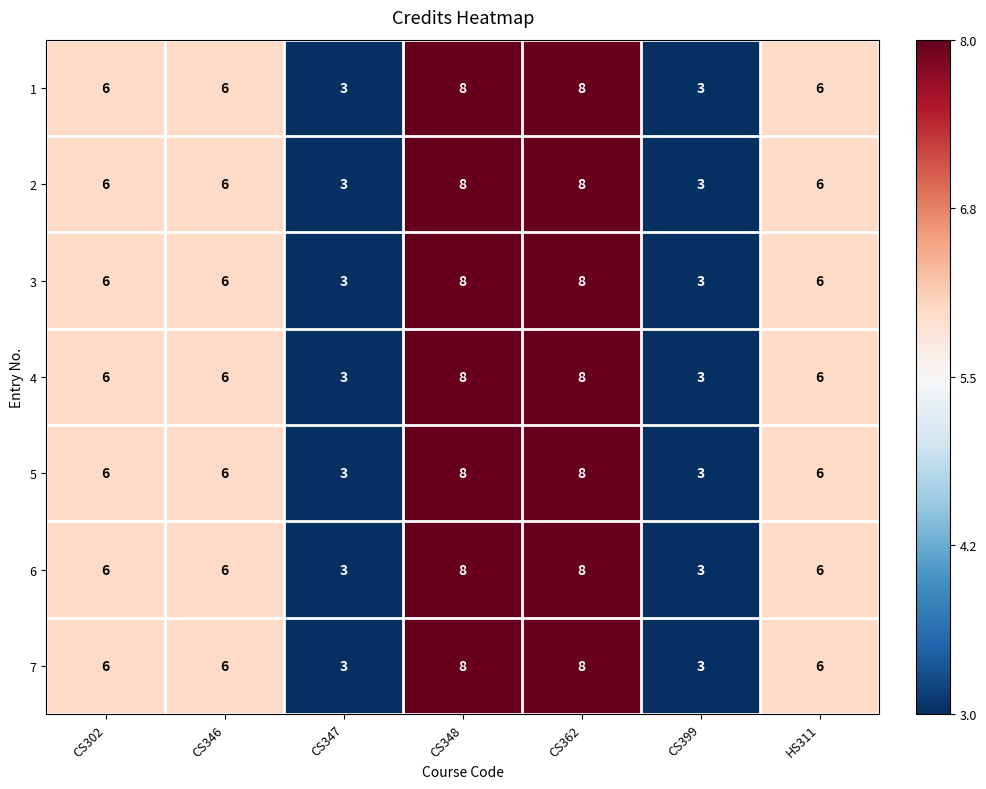

What is the total value across all series at CS348?

56